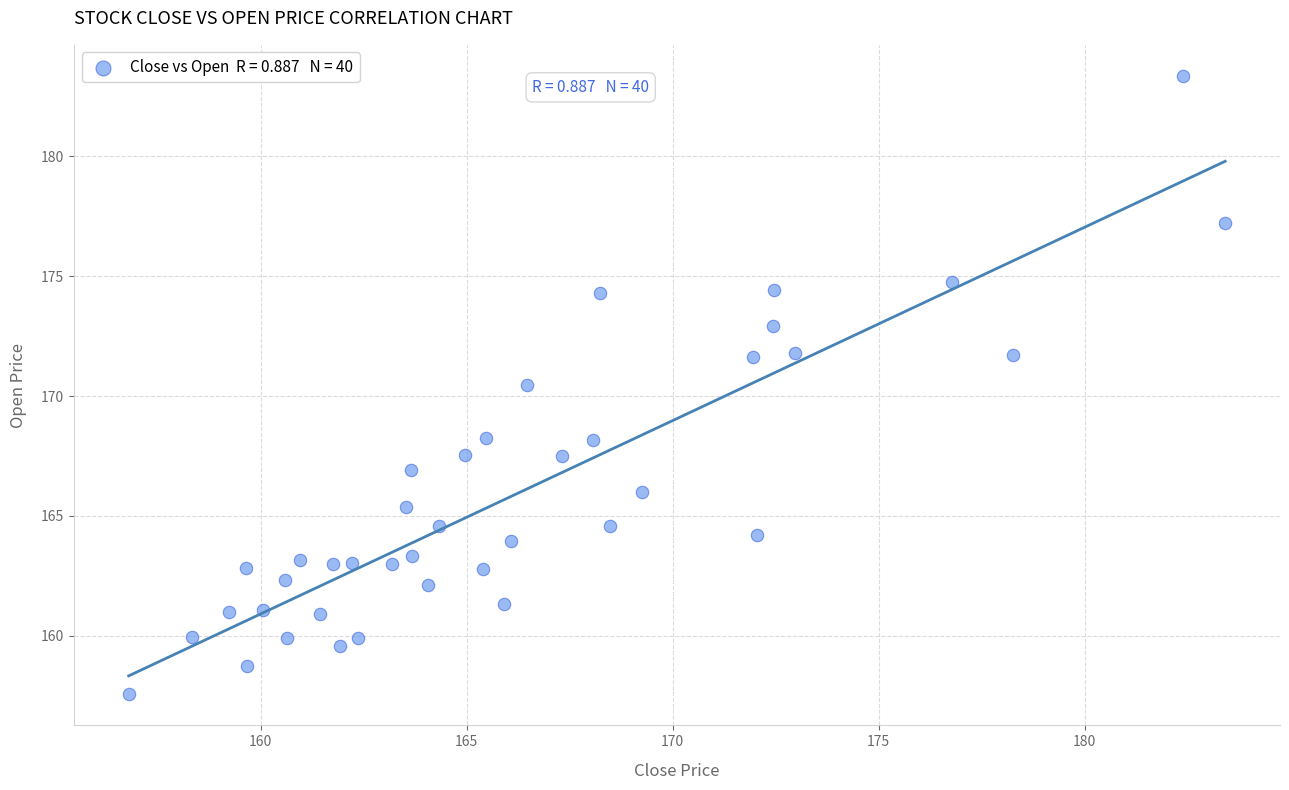

What Y value in the scatter plot is closest to 170?

170.4